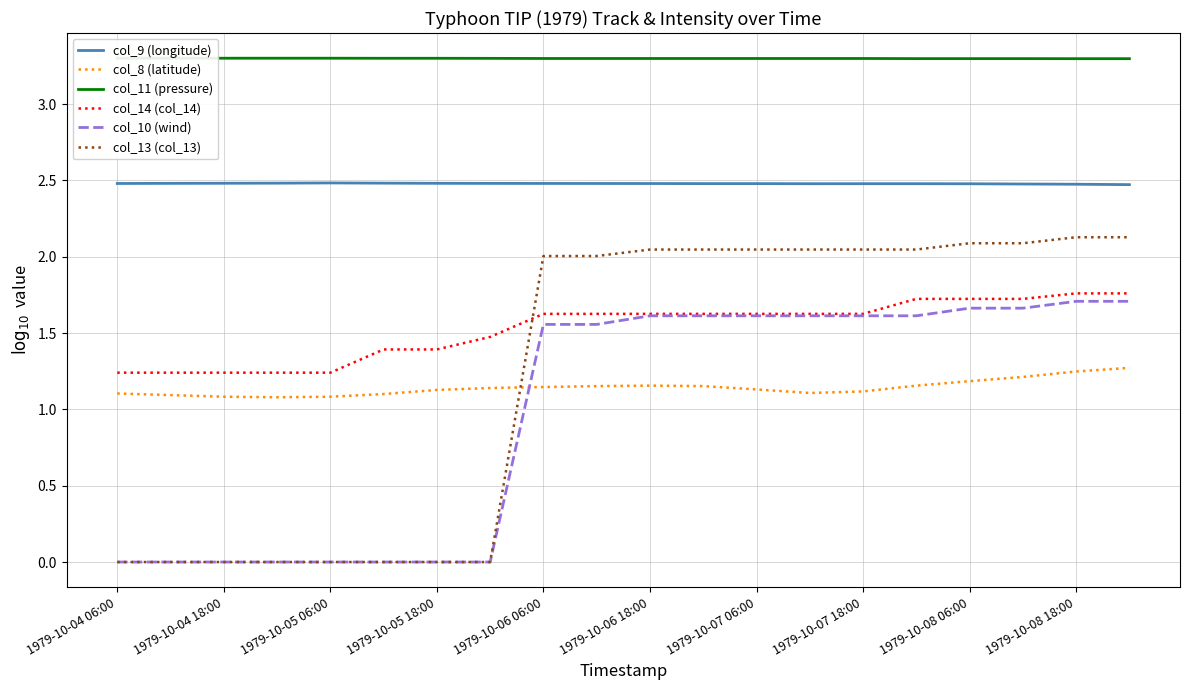

True or false: col_8 (latitude) and col_11 (pressure) intersect in this chart.

False